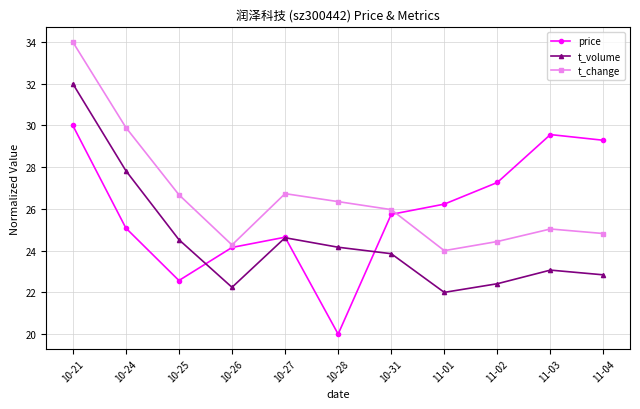

True or false: price has more than 1 interior local peaks.

True